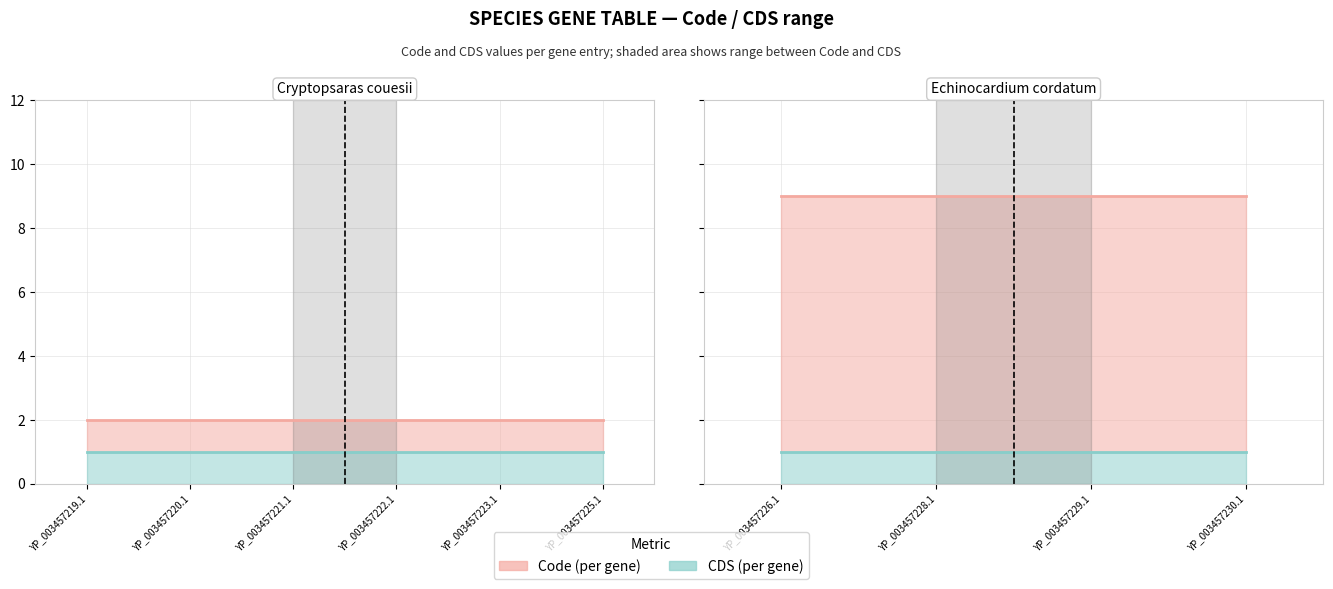

Which series changed the most between YP_003457226.1 and YP_003457229.1?

Code